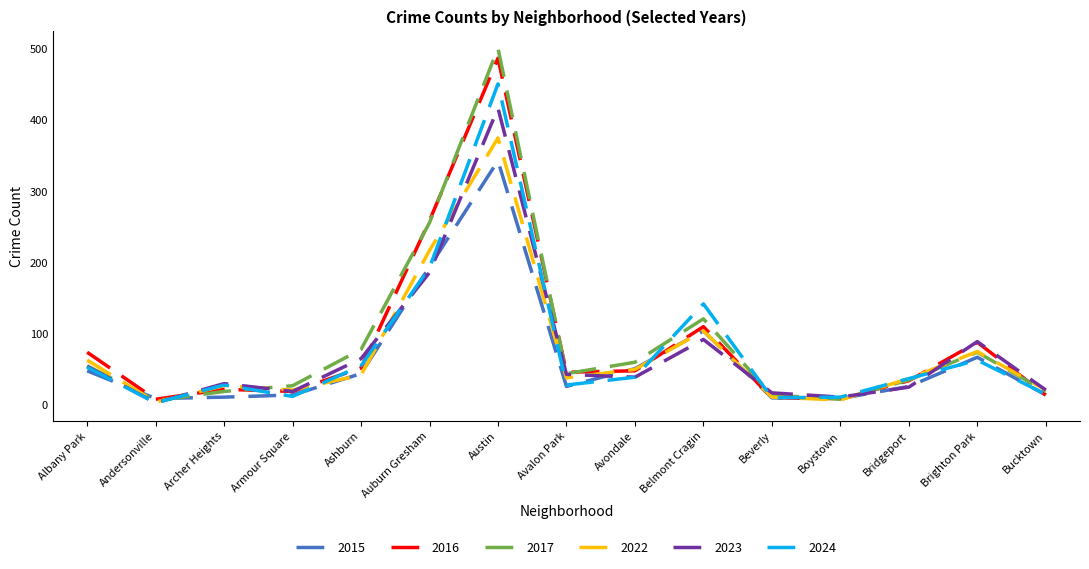

What is the spread (max minus min) of values at Brighton Park?

26